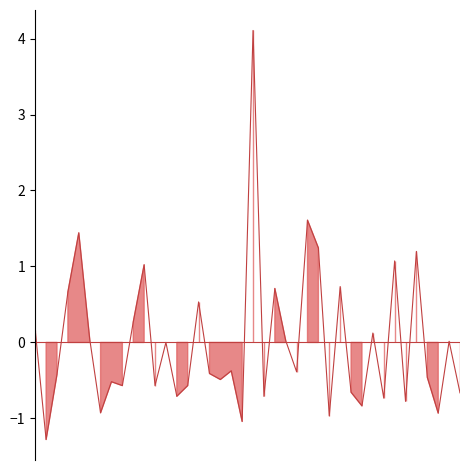

Reading left to right, transcribe all the data shown in this chart.

0=0.2	1=-1.3	2=-0.4	3=0.7	4=1.4	5=0.0	6=-0.9	7=-0.5	8=-0.6	9=0.3	10=1.0	11=-0.6	12=0.0	13=-0.7	14=-0.6	15=0.5	16=-0.4	17=-0.5	18=-0.4	19=-1.0	20=4.1	21=-0.7	22=0.7	23=0.0	24=-0.4	25=1.6	26=1.2	27=-1.0	28=0.7	29=-0.7	30=-0.8	31=0.1	32=-0.7	33=1.1	34=-0.8	35=1.2	36=-0.5	37=-0.9	38=0.0	39=-0.7